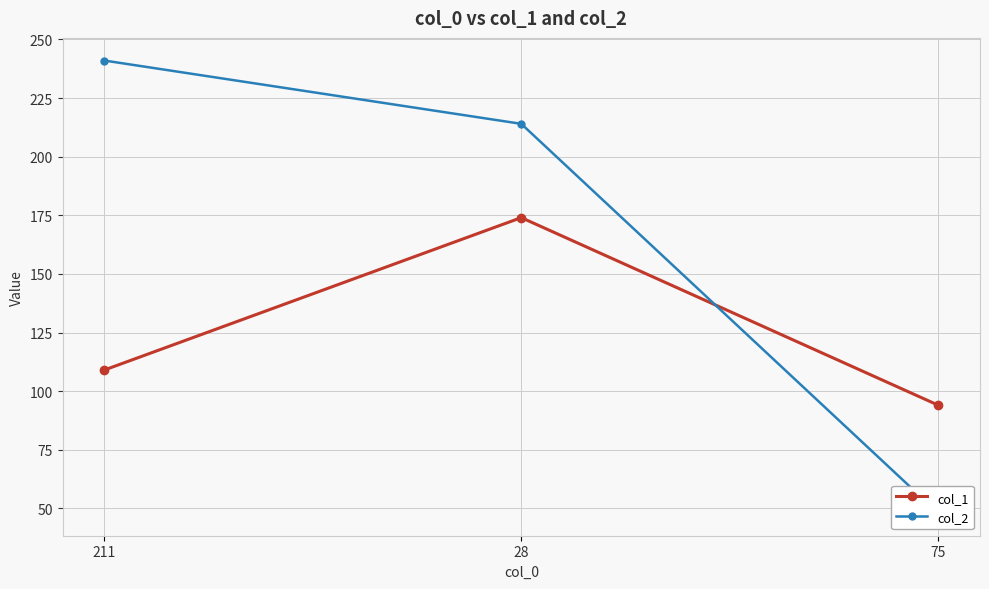

What is the spread (max minus min) of values at 75?

46